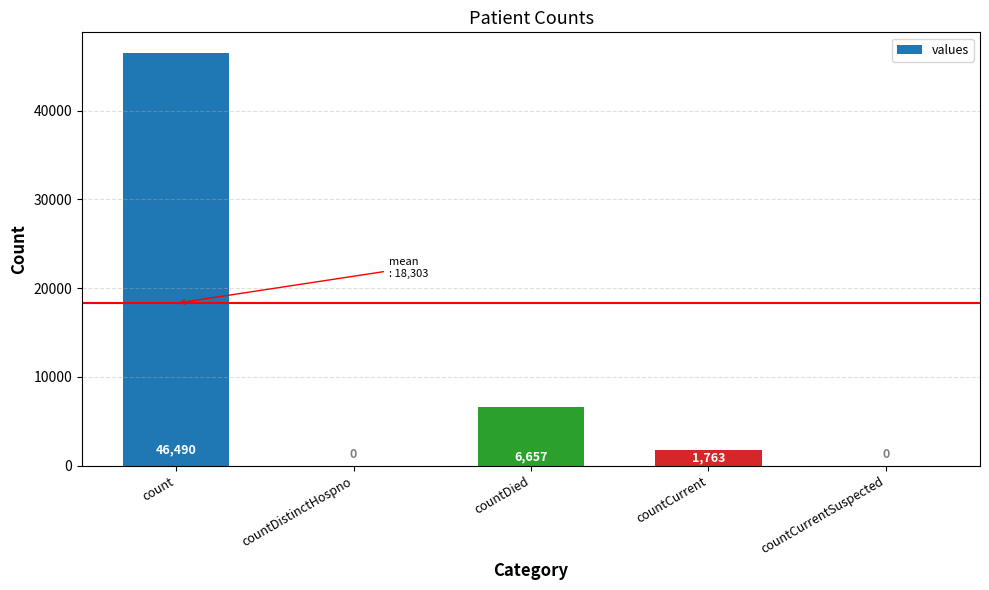

What is the maximum value shown in the chart?

46490